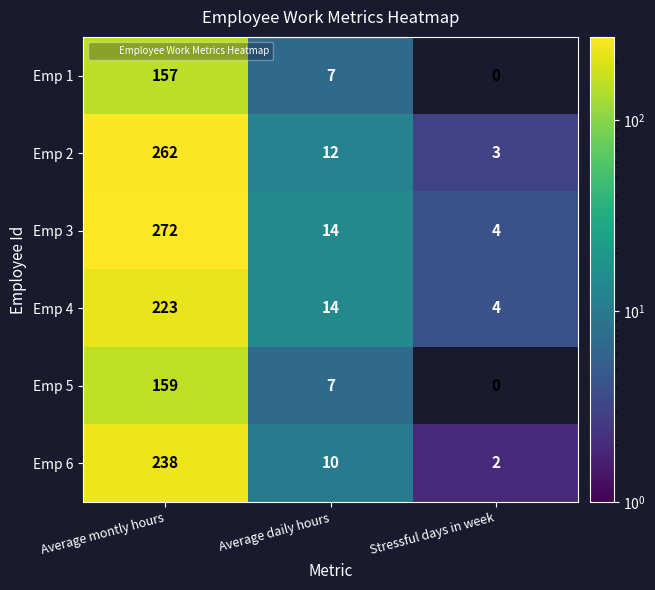

Reading left to right, list all the values displayed in this chart.

Emp 1: 157	7	0
Emp 2: 262	12	3
Emp 3: 272	14	4
Emp 4: 223	14	4
Emp 5: 159	7	0
Emp 6: 238	10	2